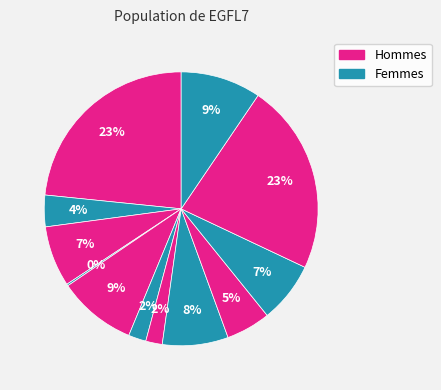

Count the number of slices in the pie.

12